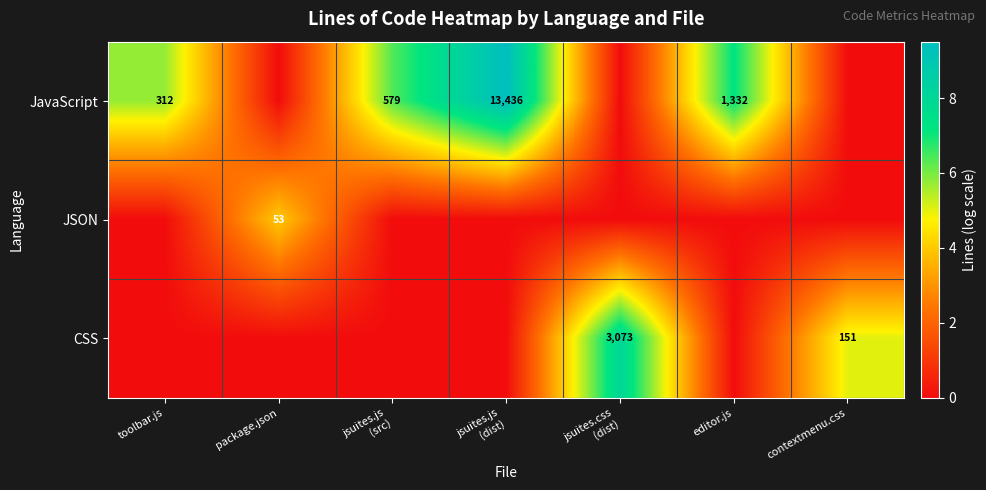

Rank the series by their maximum value, from highest to lowest.

JavaScript, CSS, JSON